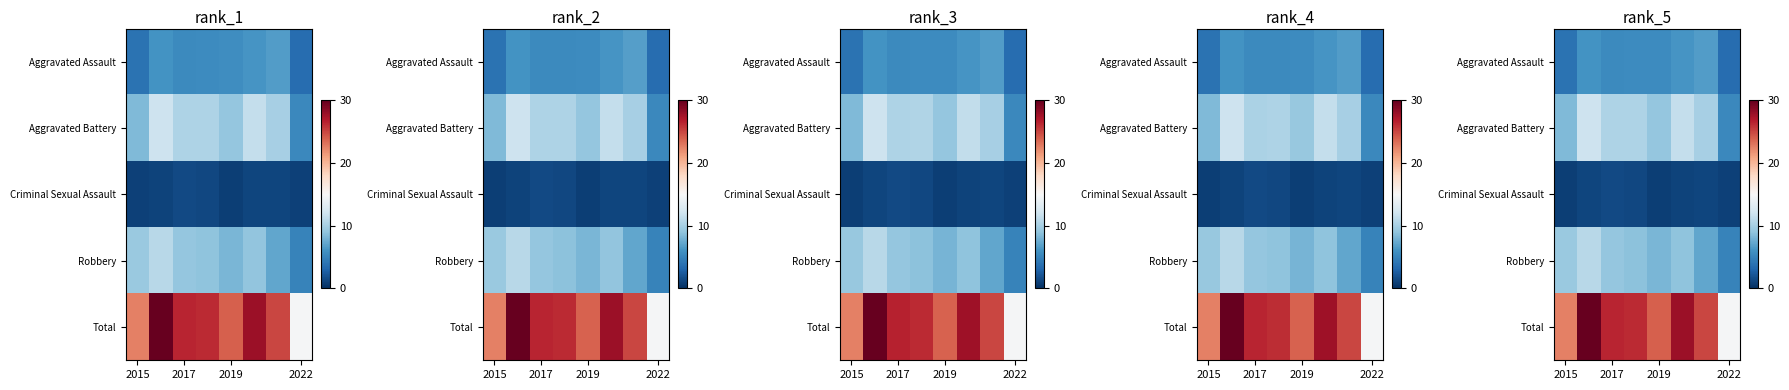

Reading left to right, list all the values displayed in this chart.

row_0: 3.9	6.1	5.5	5.5	5.6	6.2	6.6	3.6
row_1: 8.4	11.9	10.3	10.4	9.2	11.4	10.0	5.3
row_2: 0.9	1.2	1.5	1.3	0.9	1.2	1.2	0.9
row_3: 9.4	10.8	9.2	8.9	8.1	9.0	7.2	5.0
row_4: 22.6	29.9	26.4	26.2	23.9	27.8	25.0	14.9